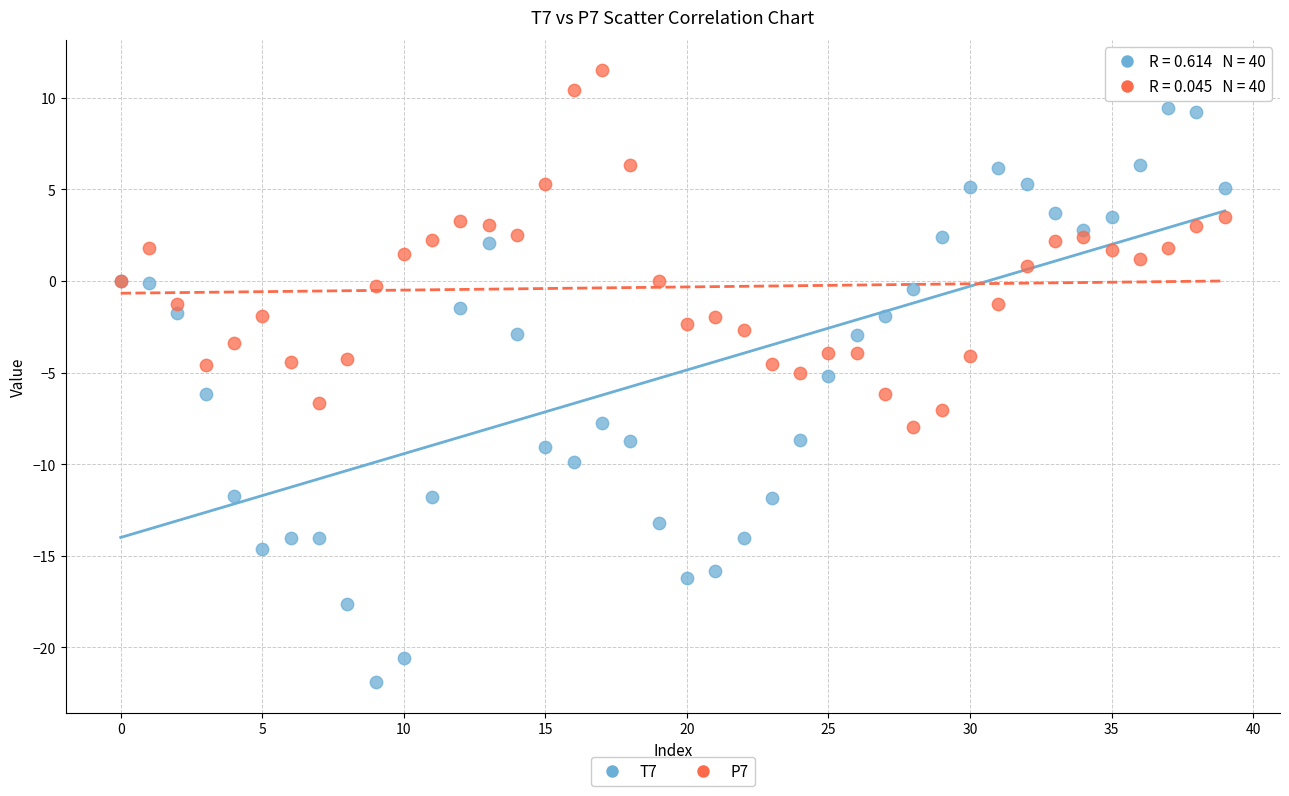

Which series has the largest Y range (max minus min)?

T7